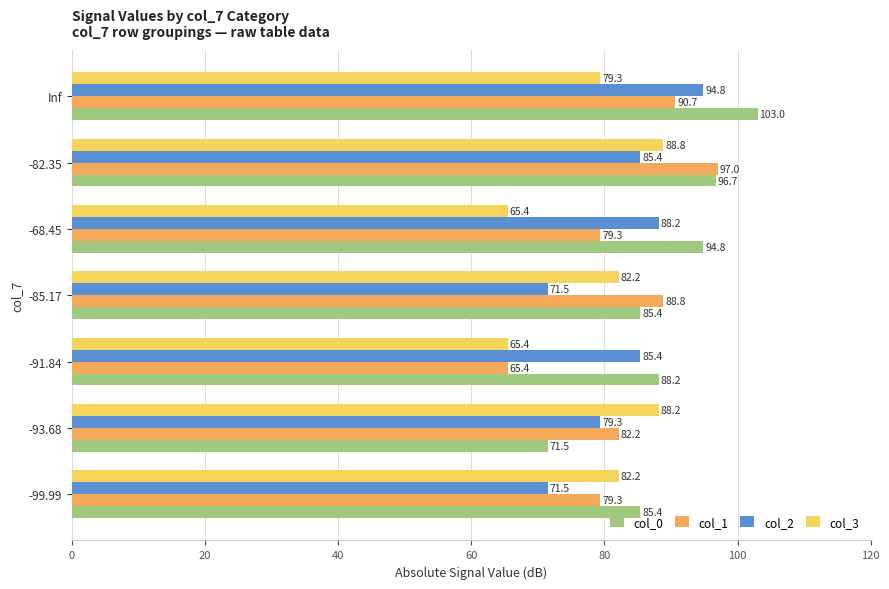

What is the sum of all col_1 values?

582.8